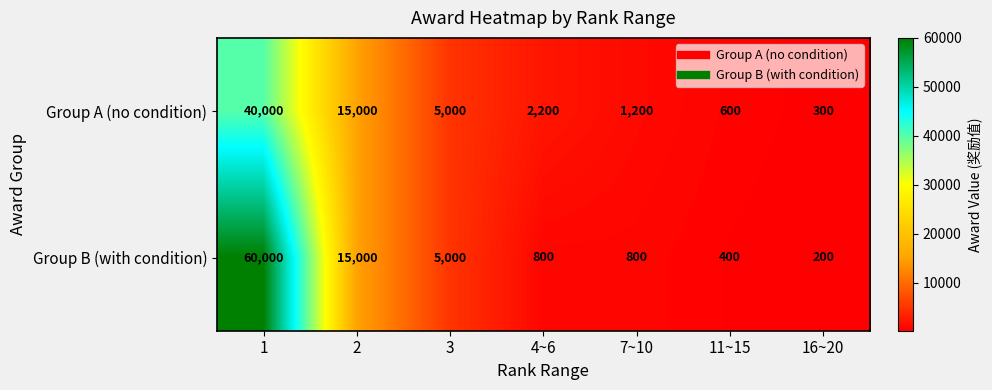

Reading left to right, extract all data points from this chart.

Group A (no condition): 40000	15000	5000	2200	1200	600	300
Group B (with condition): 60000	15000	5000	800	800	400	200